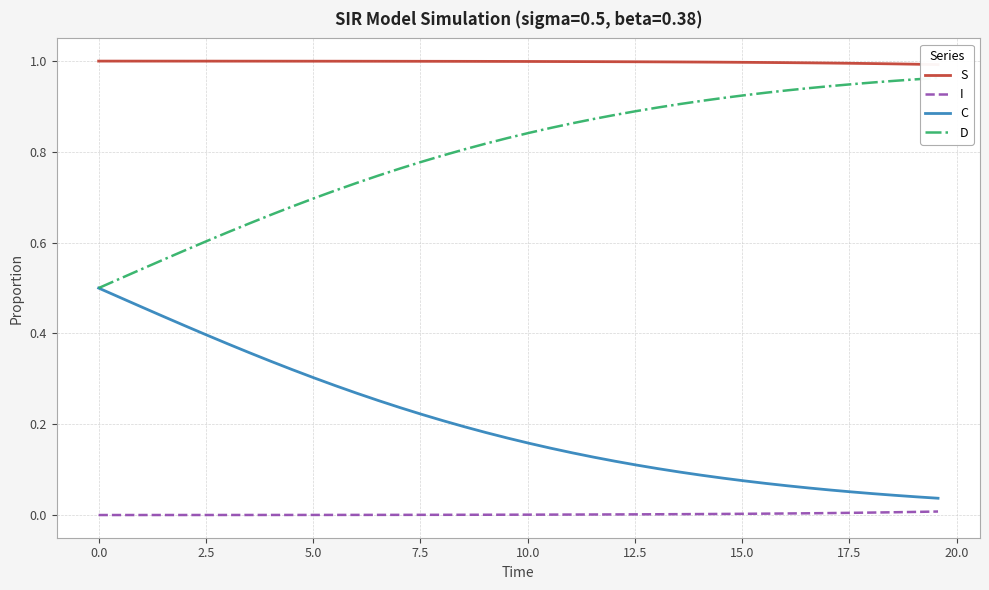

True or false: D and C cross at least once.

False